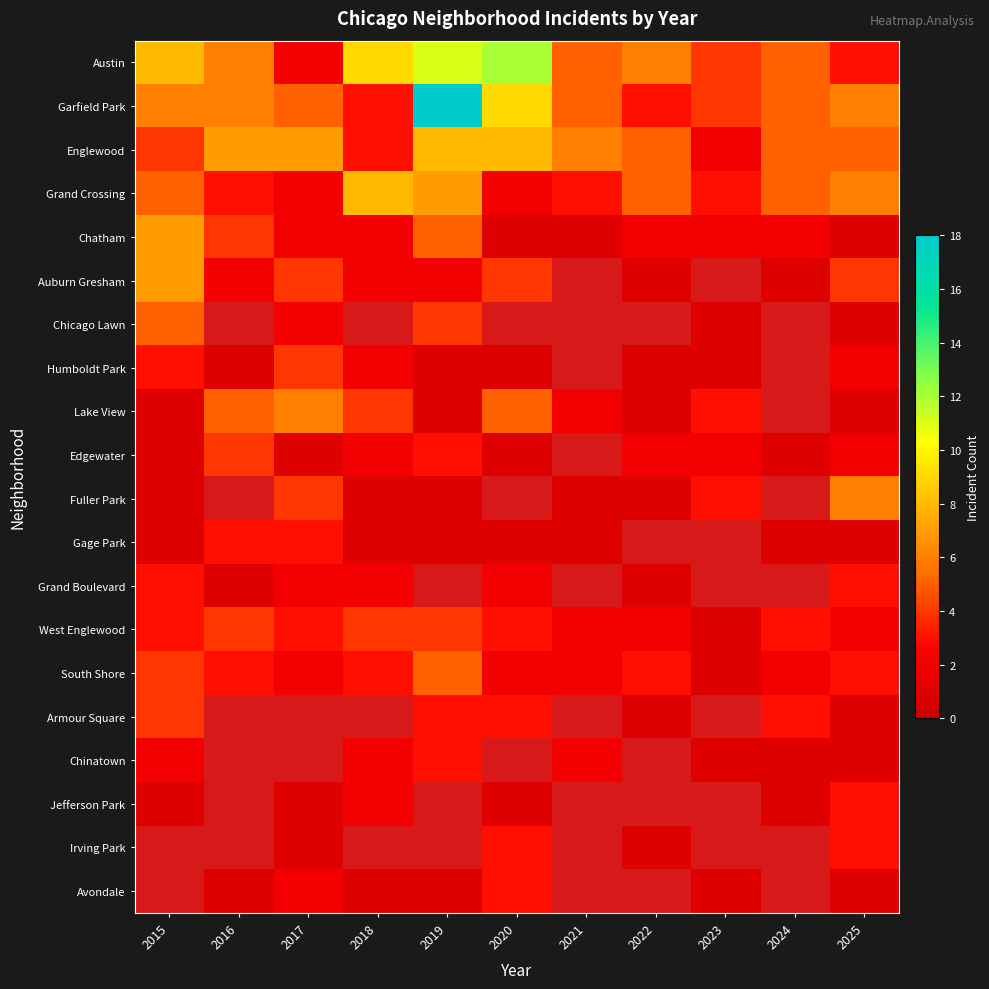

Is it true that Englewood equals 3.3 at 2023?

False